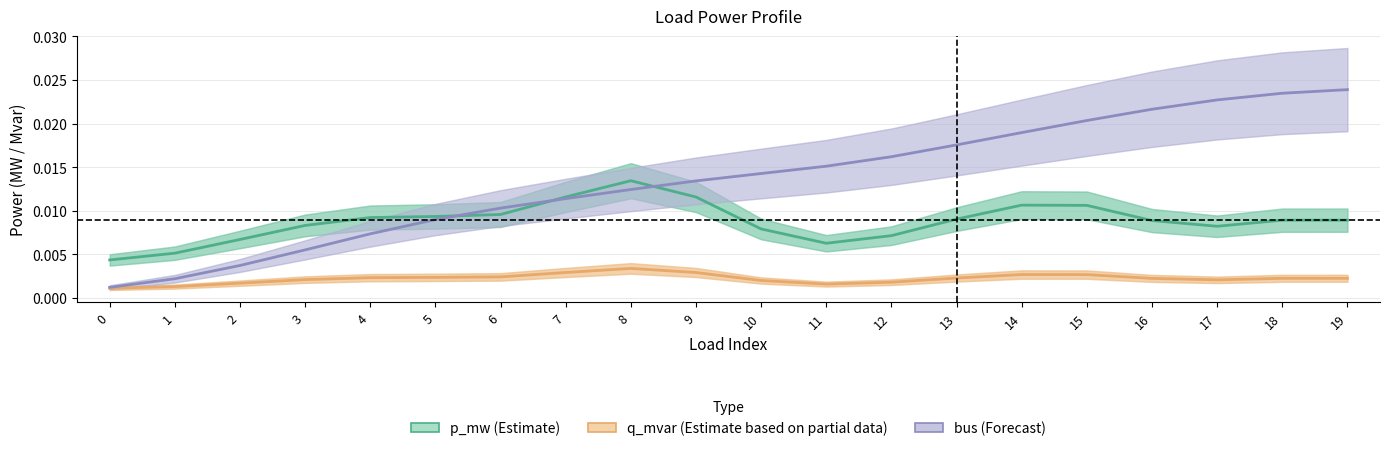

Does the chart have visible grid lines?

Yes